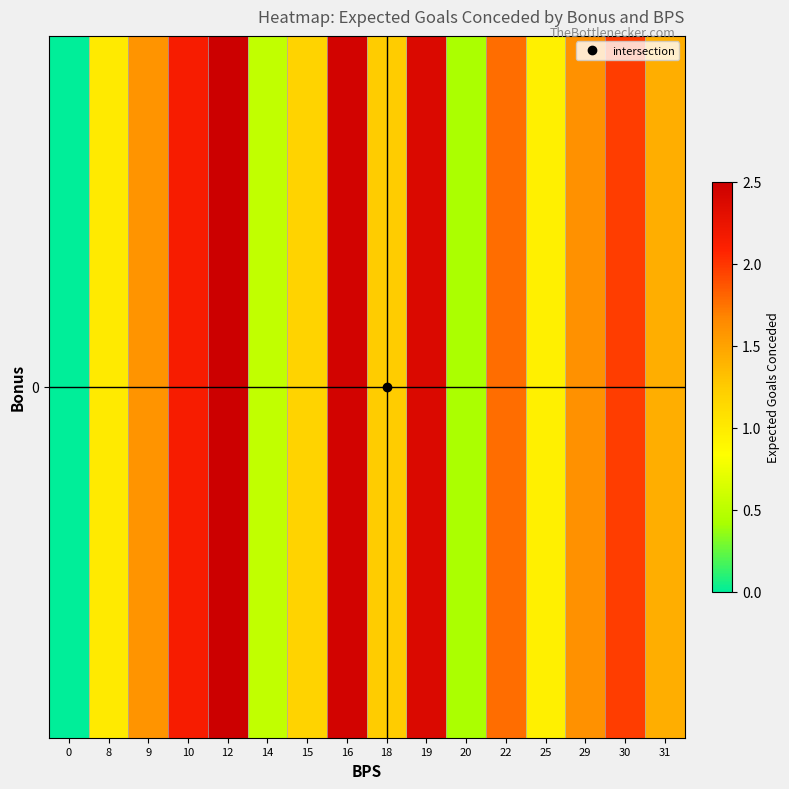

How many values are below 1?

4